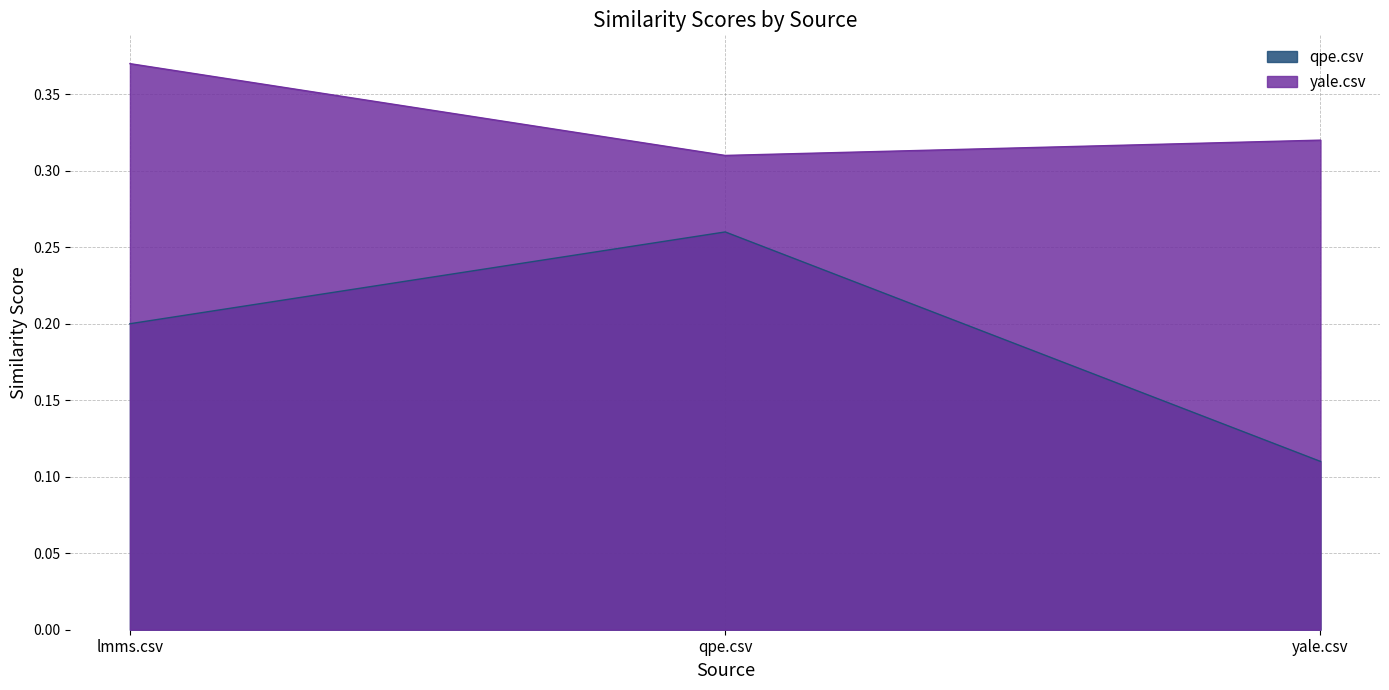

What are all the series names shown in the legend?

qpe.csv, yale.csv